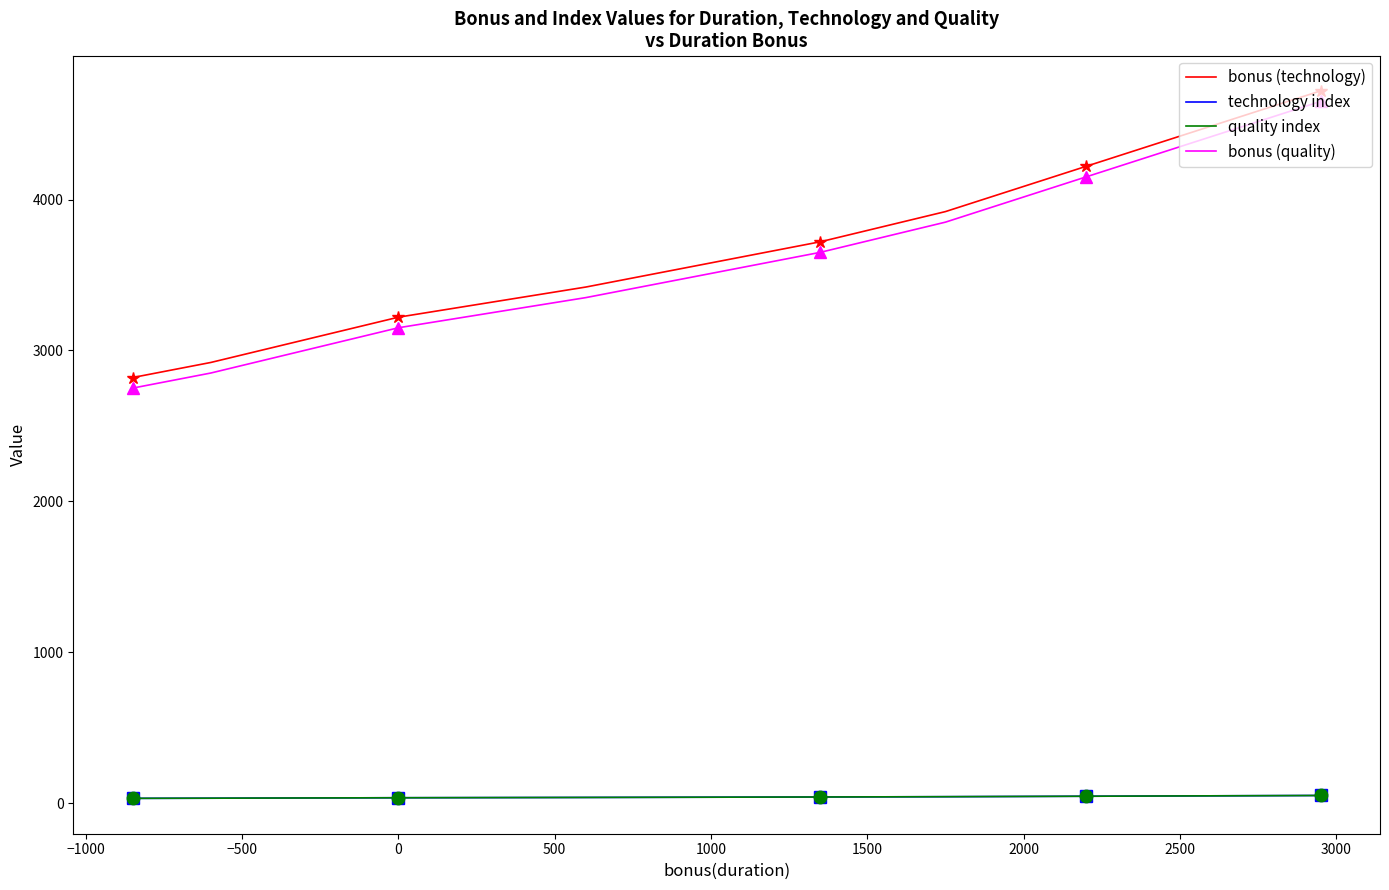

True or false: bonus (technology) has more than 2 points higher than both neighbors.

False